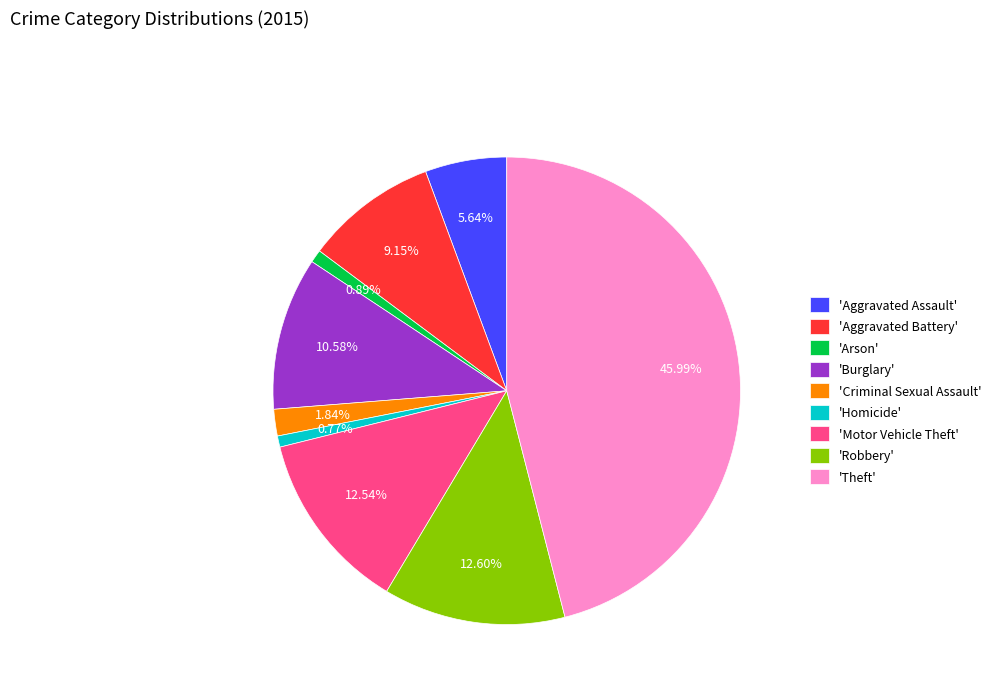

Is there any slice that represents more than half of the pie?

No